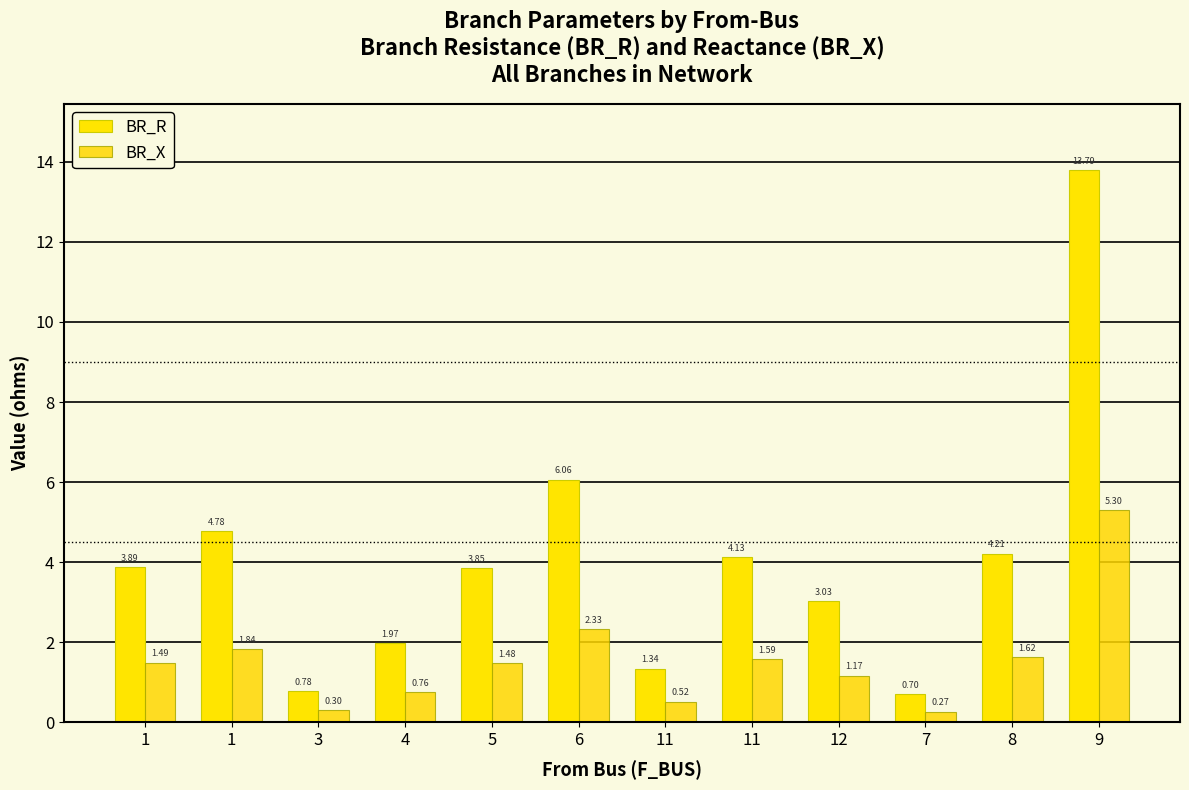

How many values in the BR_X series are below 1?

4